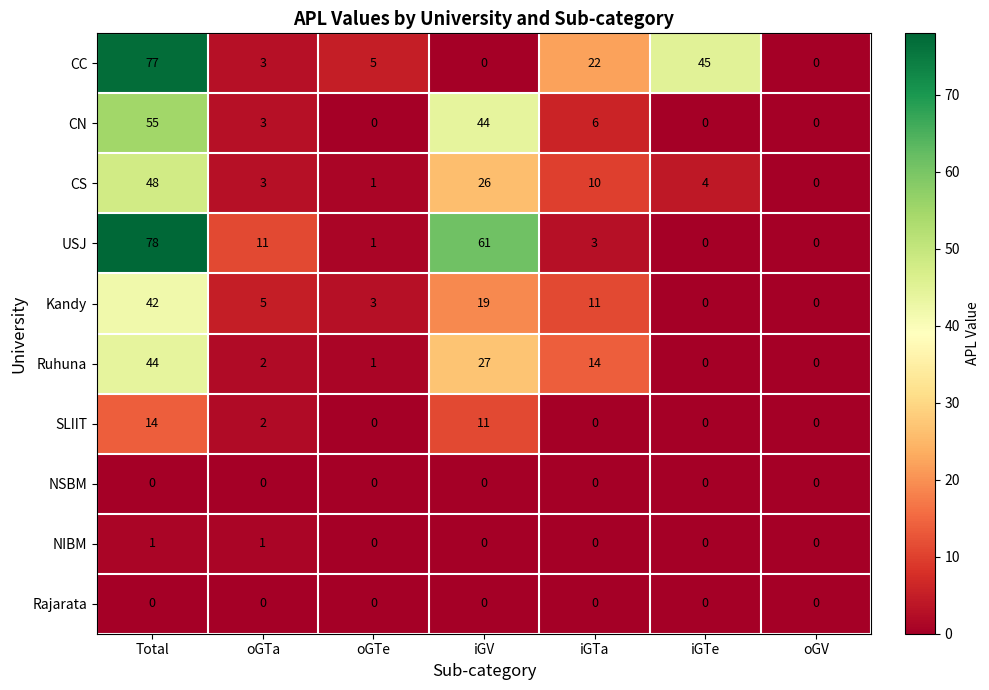

Which series has the largest total across all categories?

USJ